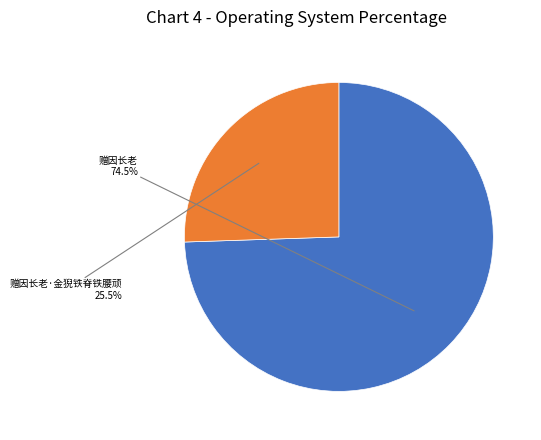

Which category accounts for the majority?

赠因长老